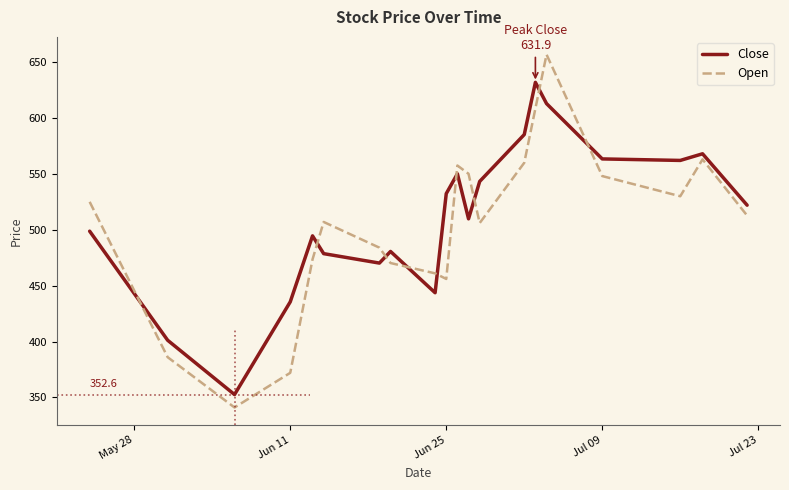

What is the difference between the maximum and minimum values in the Open series?

315.8